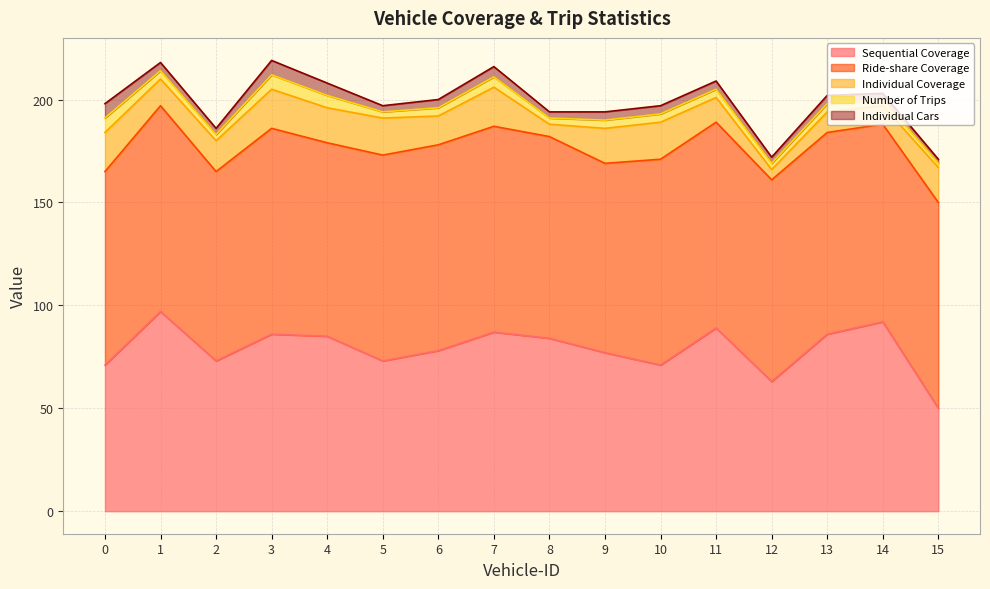

Reading left to right, list all the values displayed in this chart.

Sequential Coverage: 0=71	1=97	2=73	3=86	4=85	5=73	6=78	7=87	8=84	9=77	10=71	11=89	12=63	13=86	14=92	15=50
Ride-share Coverage: 0=94	1=100	2=92	3=100	4=94	5=100	6=100	7=100	8=98	9=92	10=100	11=100	12=98	13=98	14=96	15=100
Individual Coverage: 0=19	1=13	2=15	3=19	4=17	5=18	6=14	7=19	8=6	9=17	10=18	11=12	12=5	13=10	14=9	15=17
Number of Trips: 0=7	1=4	2=3	3=7	4=6	5=3	6=4	7=5	8=3	9=4	10=4	11=4	12=3	13=4	14=3	15=2
Individual Cars: 0=7	1=4	2=3	3=7	4=6	5=3	6=4	7=5	8=3	9=4	10=4	11=4	12=3	13=4	14=3	15=2